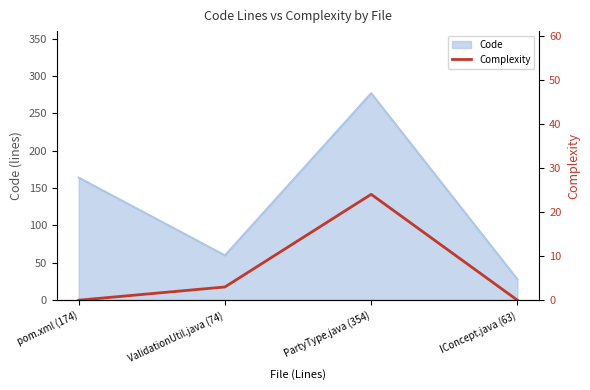

The Code series shows 28 at IConcept.java (63). True or false?

True